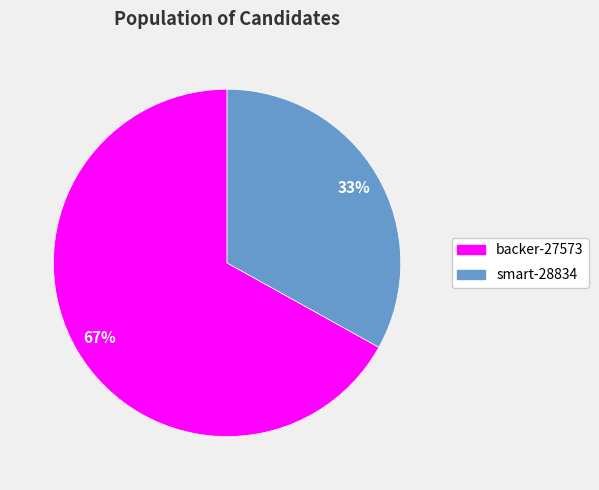

To the nearest percent, what is the combined percentage of smart-28834 and backer-27573?

100%